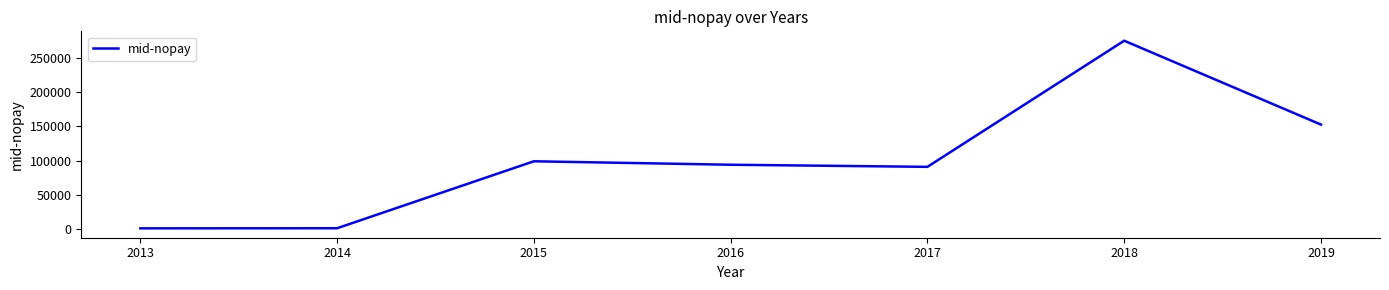

What is the greatest value displayed?

275270